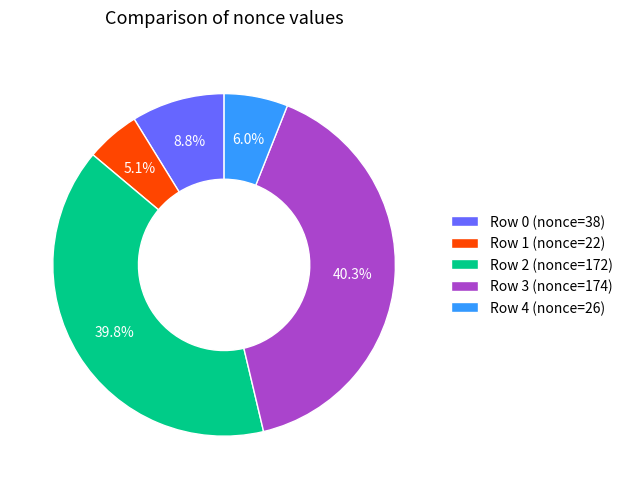

Which category has the smallest portion of the pie?

Row 1 (nonce=22)